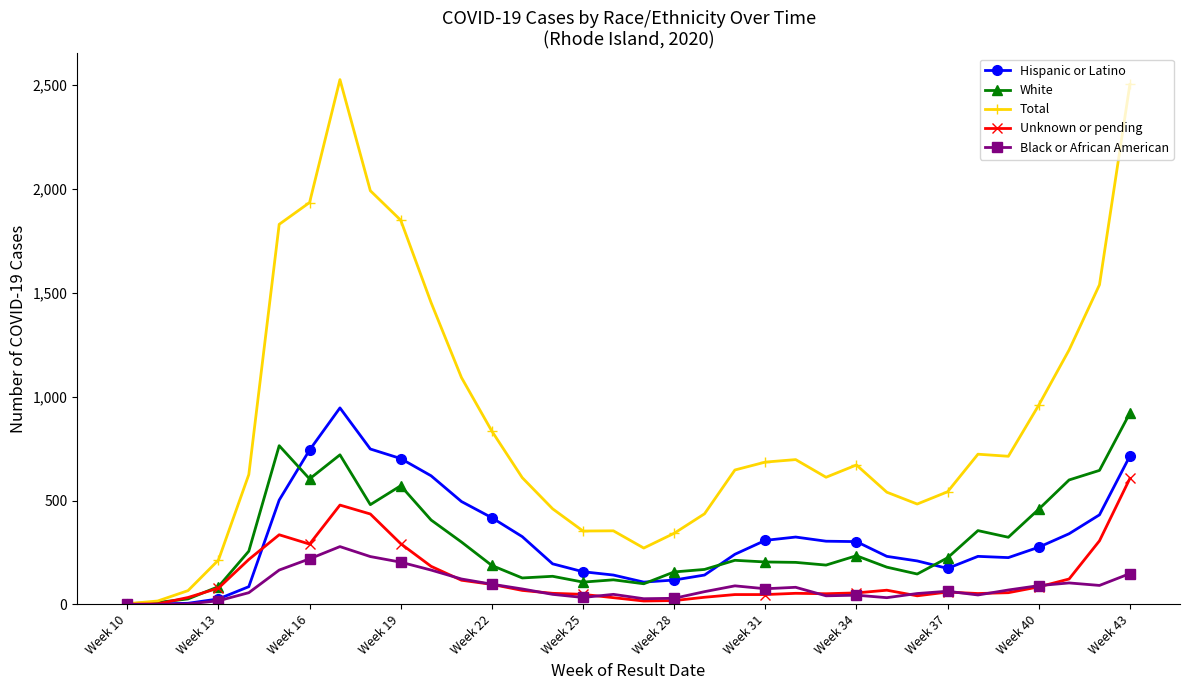

Which series has the largest total across all categories?

Total